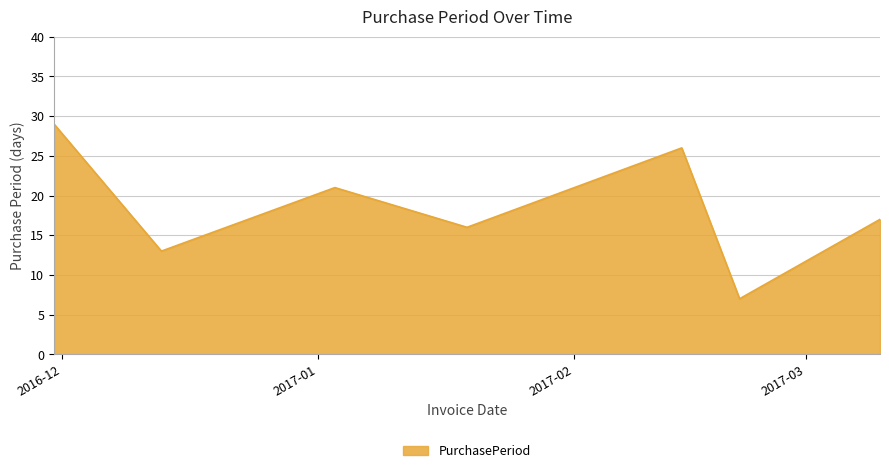

True or false: the data has more than 2 interior local peaks.

False